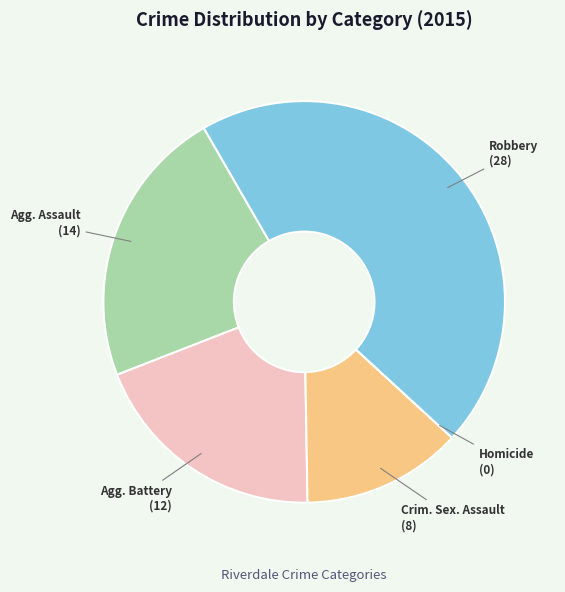

Is there any slice that represents more than half of the pie?

No